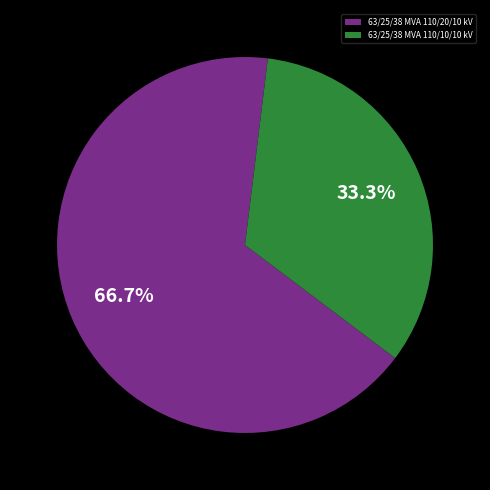

Rank the categories by value from lowest to highest.

63/25/38 MVA 110/10/10 kV, 63/25/38 MVA 110/20/10 kV